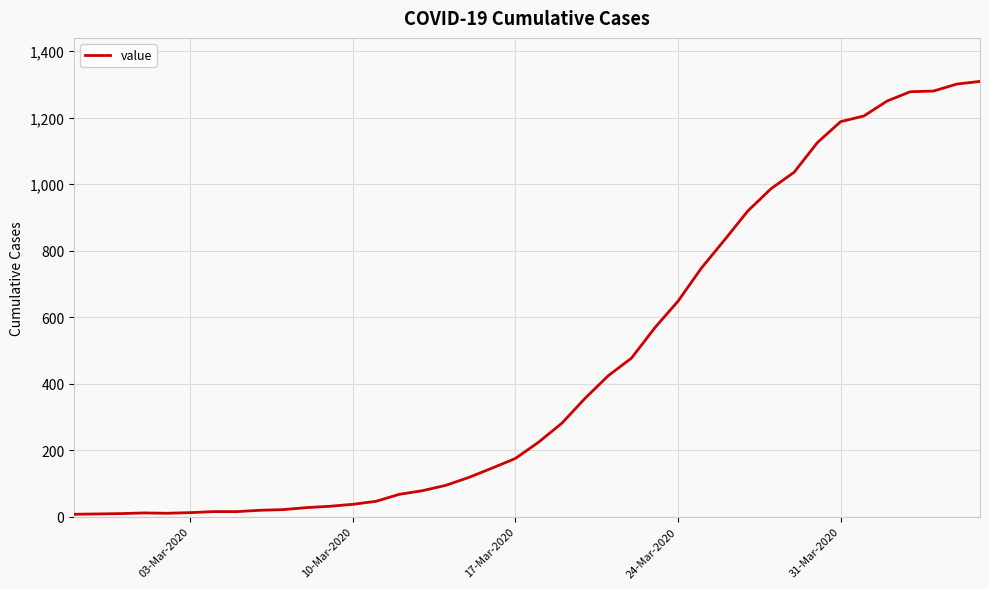

What is the maximum value shown in the chart?

1309